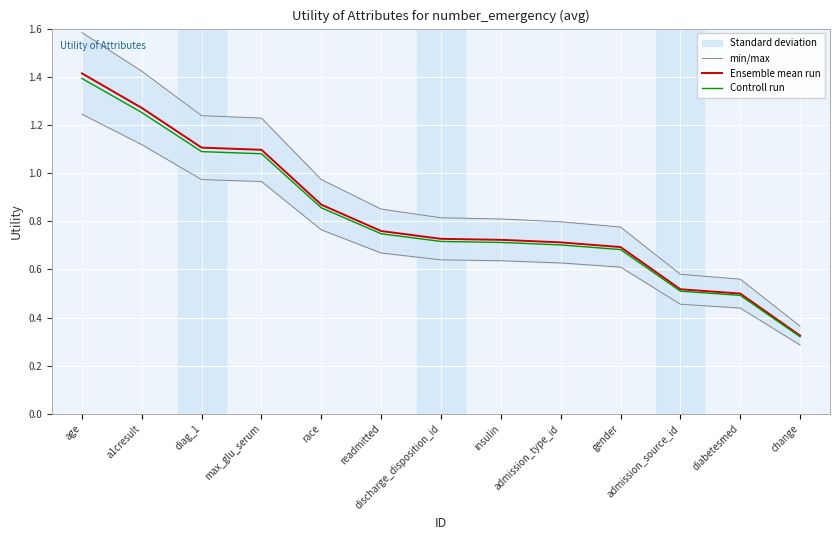

The Ensemble mean run series shows 0.9 at gender. True or false?

False